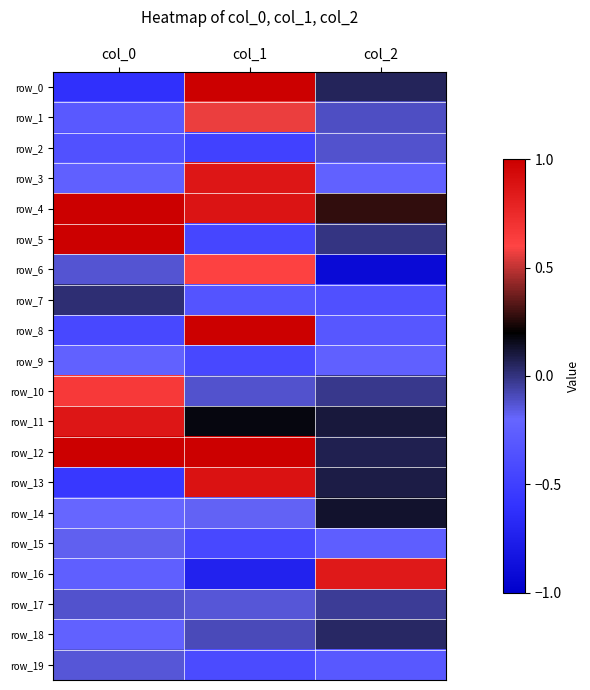

True or false: row_12 has a value of 1.1 at col_1.

True